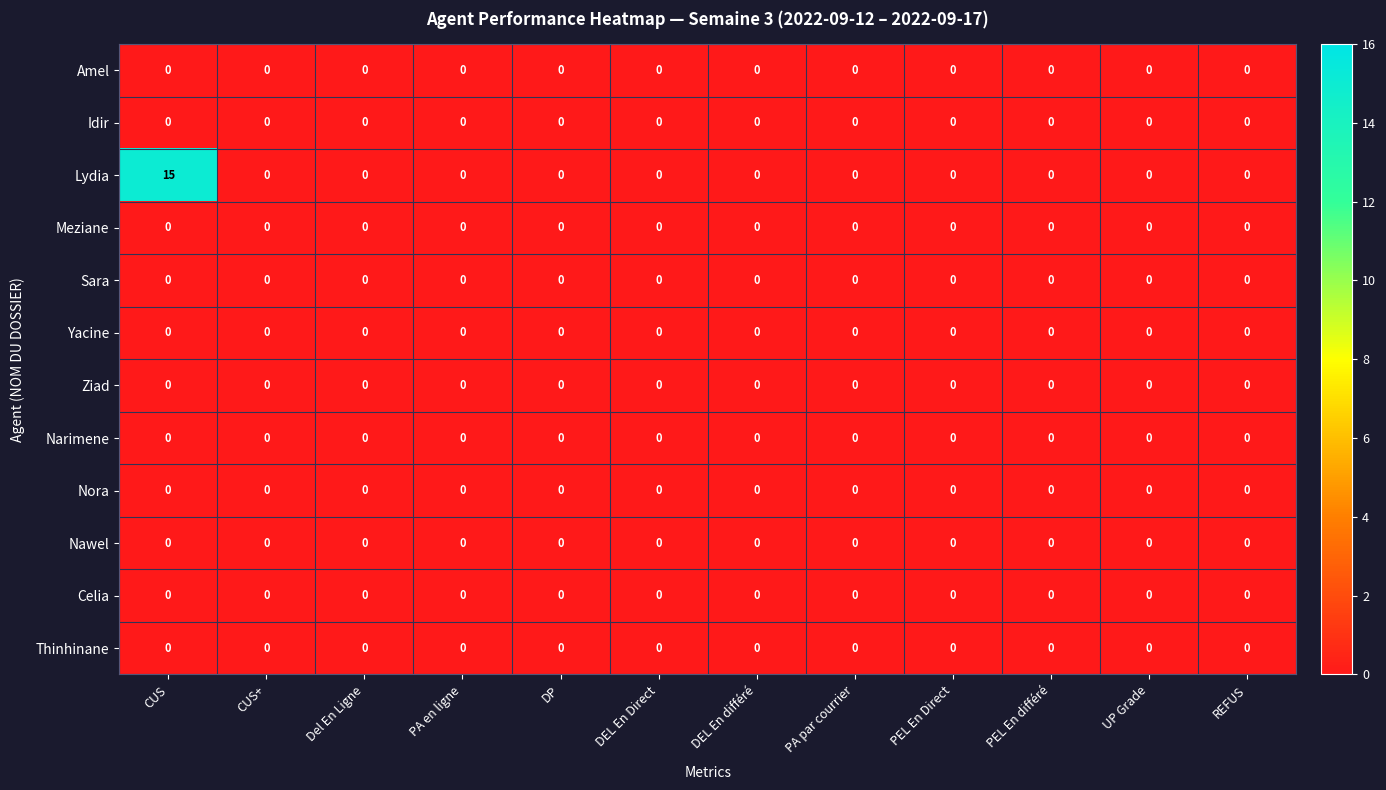

Which label corresponds to the largest value in the chart?

CUS